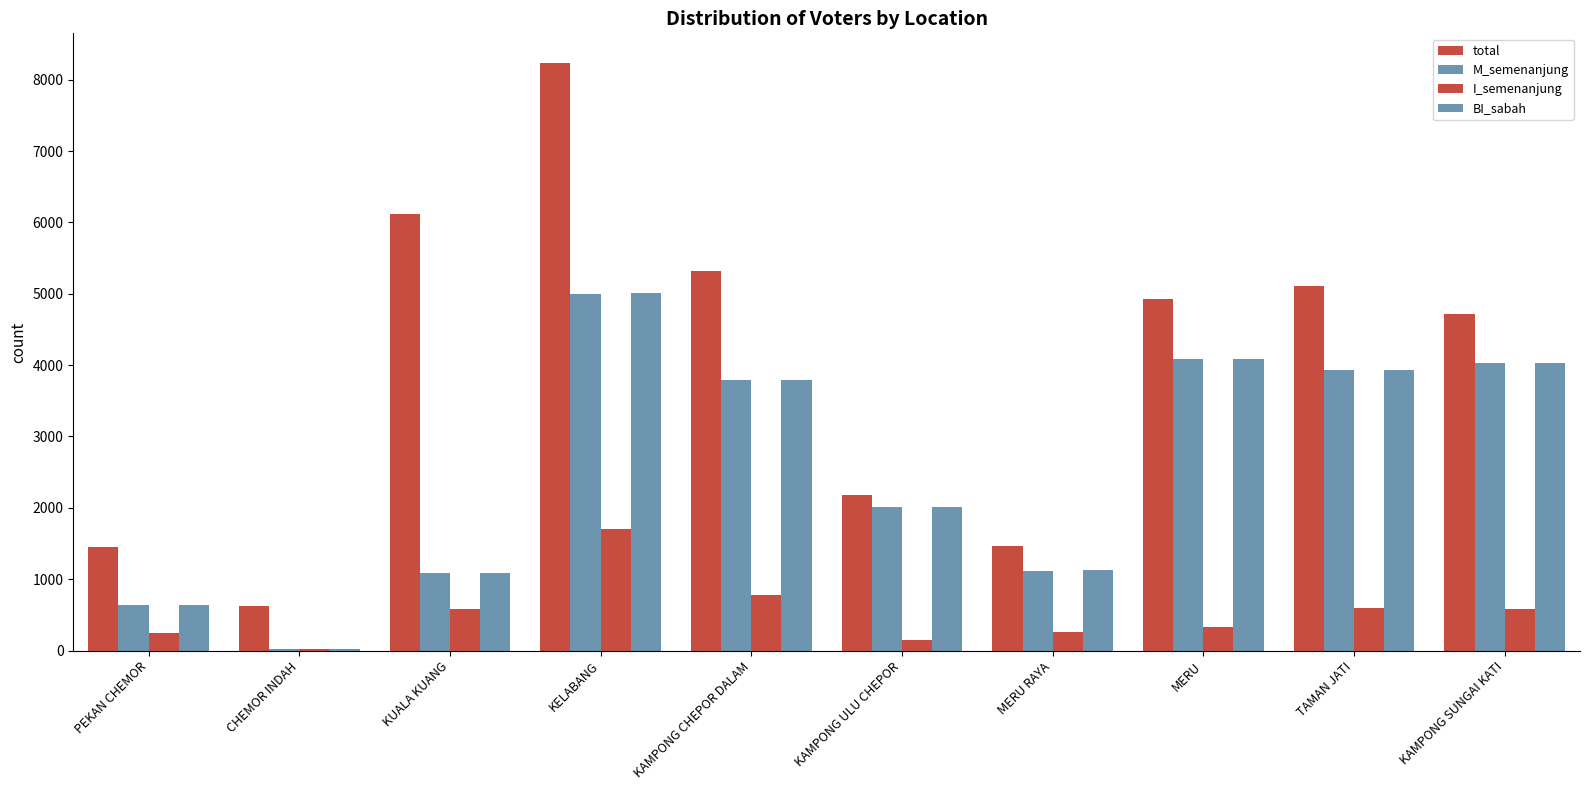

At which label is BI_sabah closest to 2515?

KAMPONG ULU CHEPOR